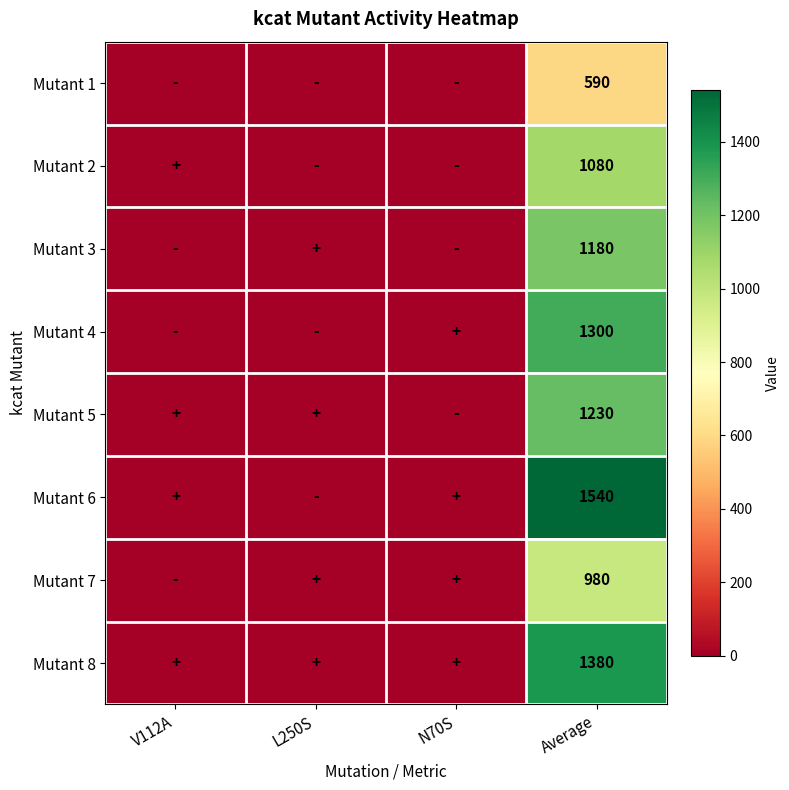

Rank the series at Average from highest to lowest value.

Mutant 6, Mutant 8, Mutant 4, Mutant 5, Mutant 3, Mutant 2, Mutant 7, Mutant 1